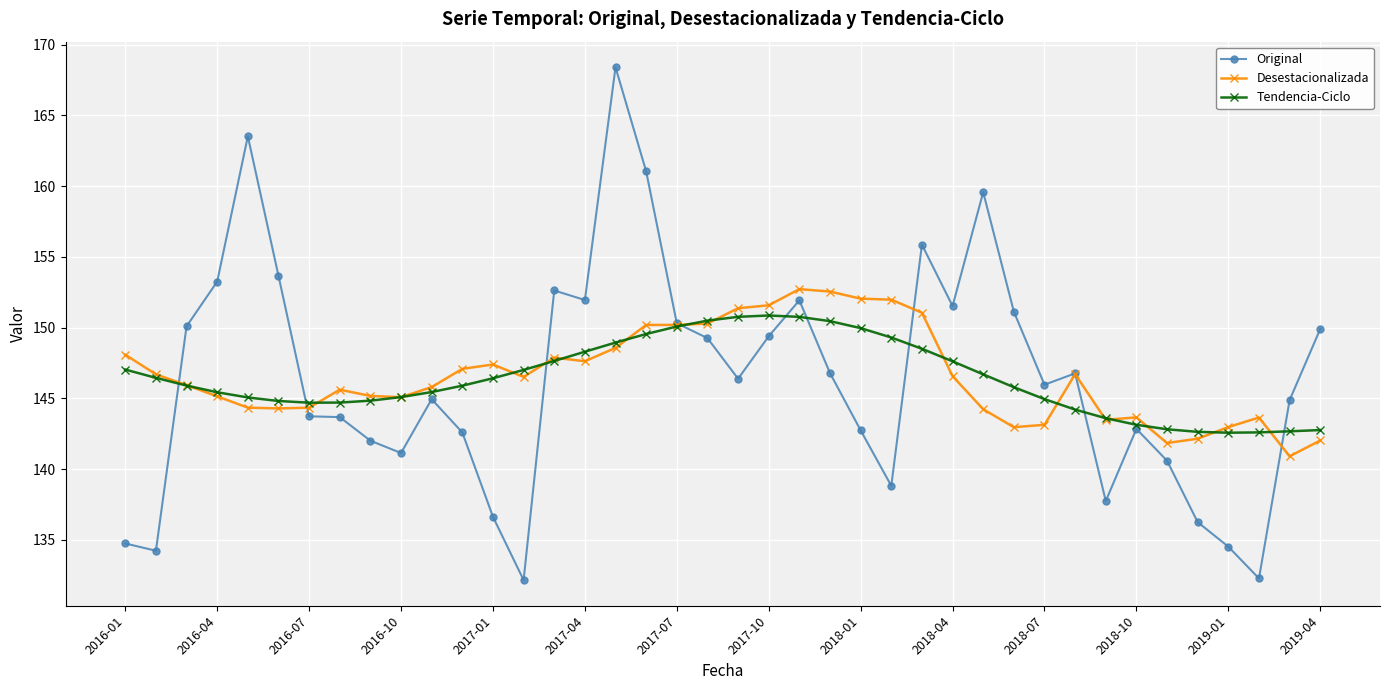

What is the minimum value for Tendencia-Ciclo?

142.6